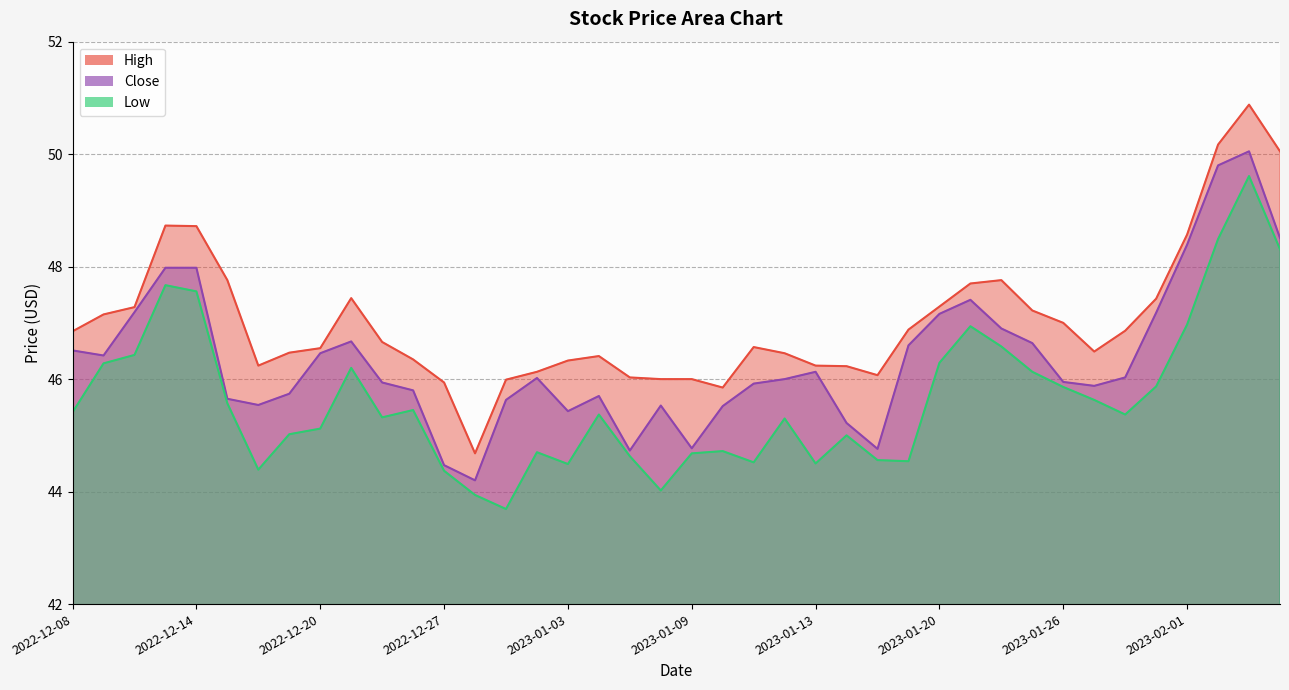

True or false: Low has more than 2 points higher than both neighbors.

True